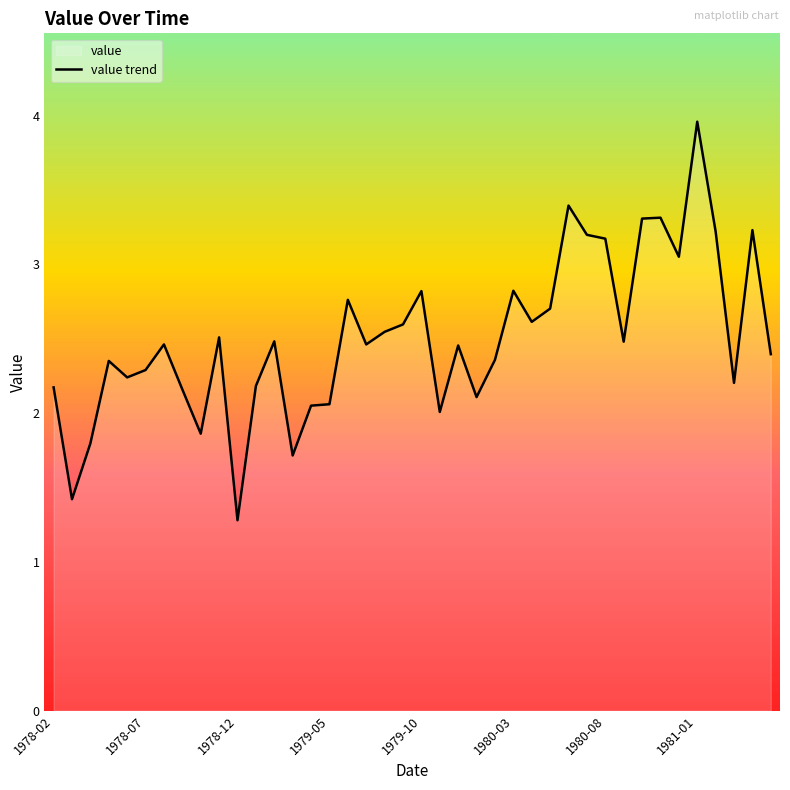

What is the greatest value displayed?

4.0